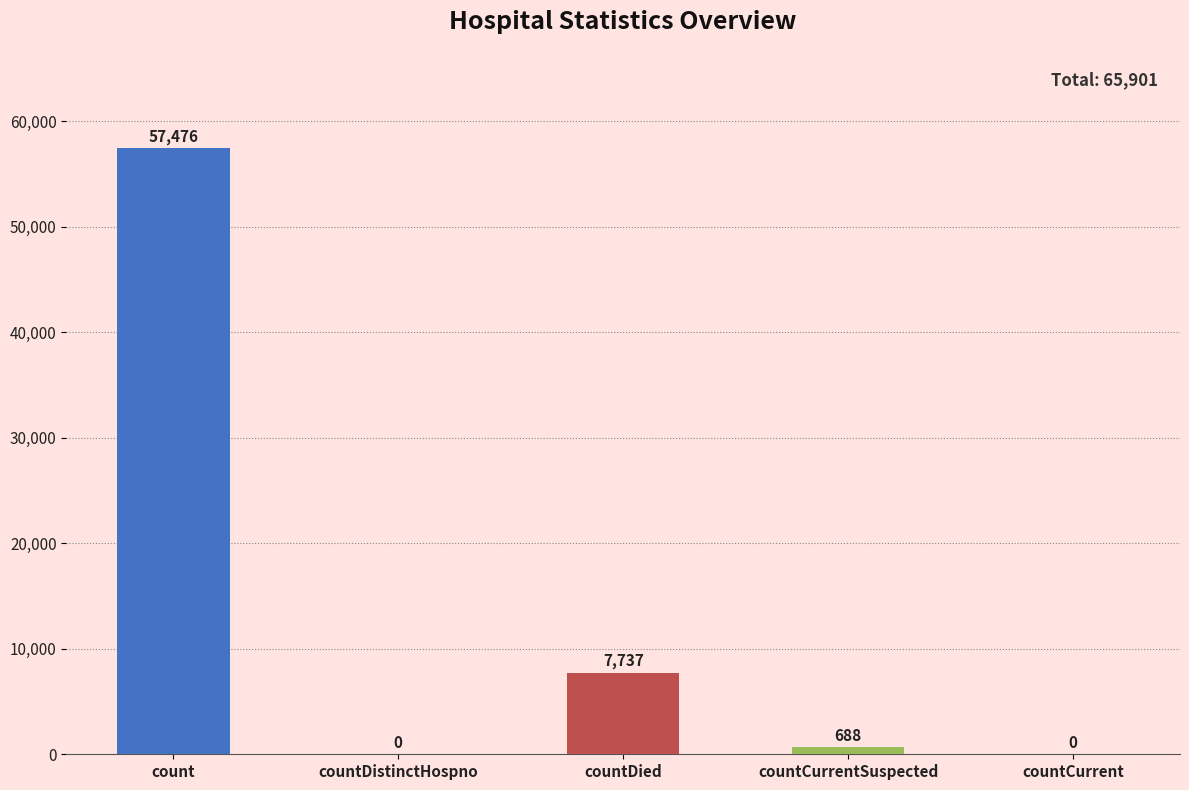

True or false: the data shows 0 at countDistinctHospno.

True